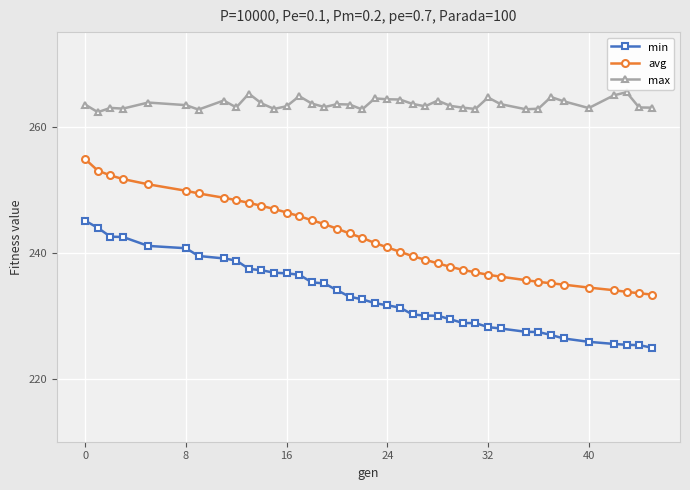

What is the average value of the avg series?

242.2